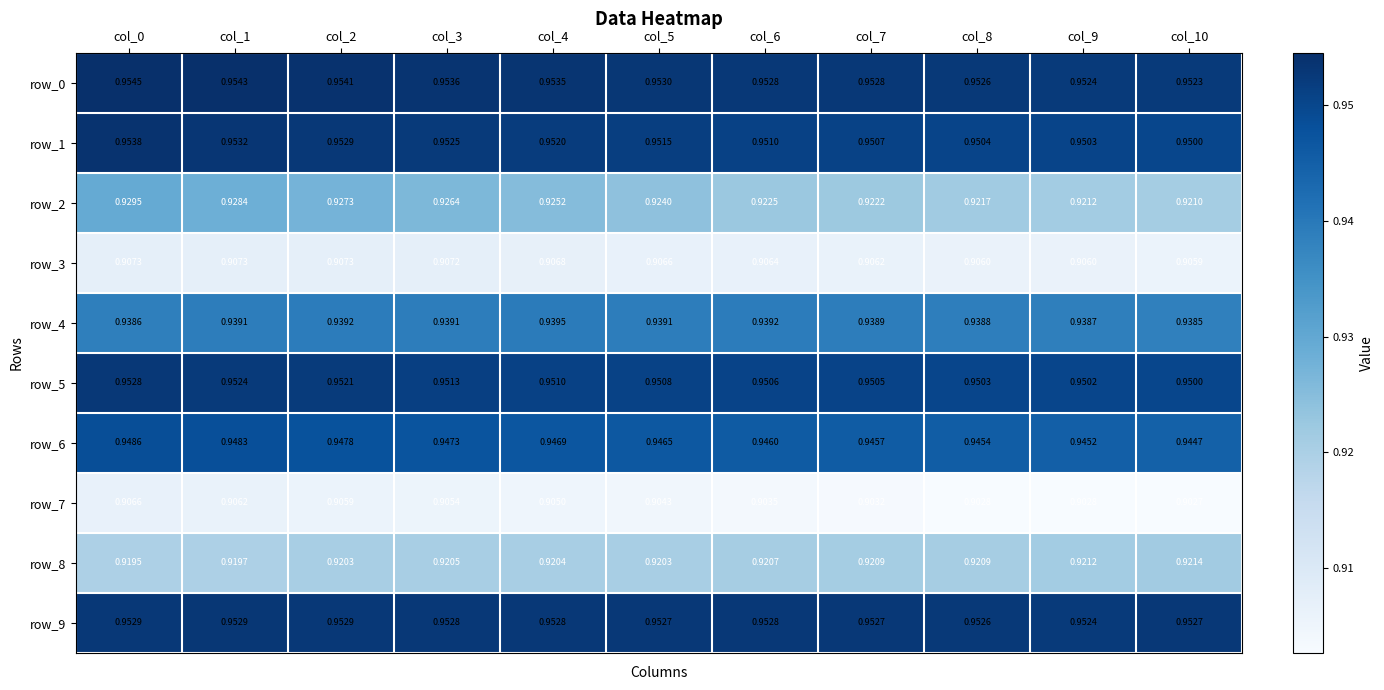

Is the value of row_1 at col_1 greater than the value of row_9 at col_2?

Yes